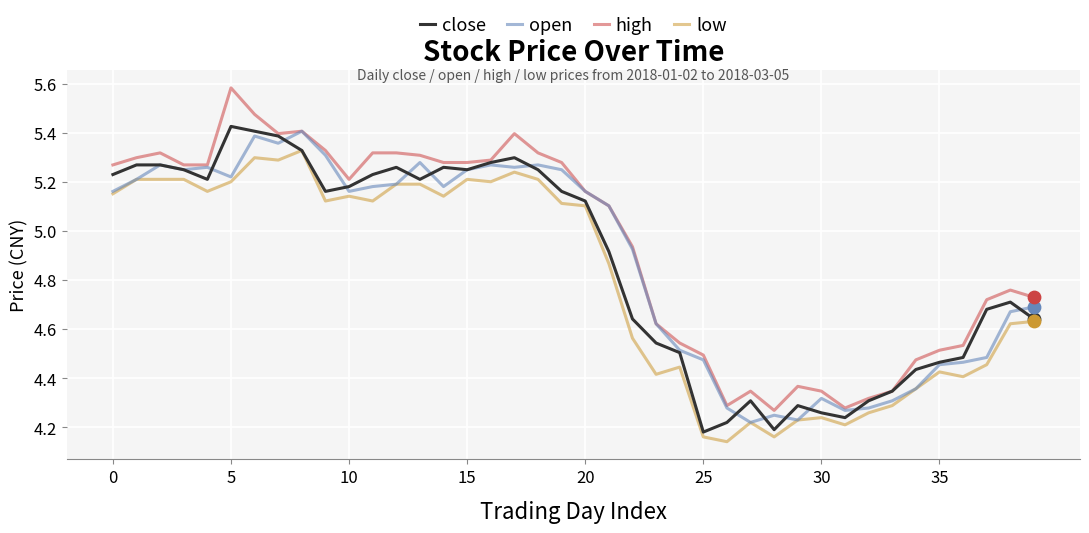

Which series has the largest total across all categories?

high